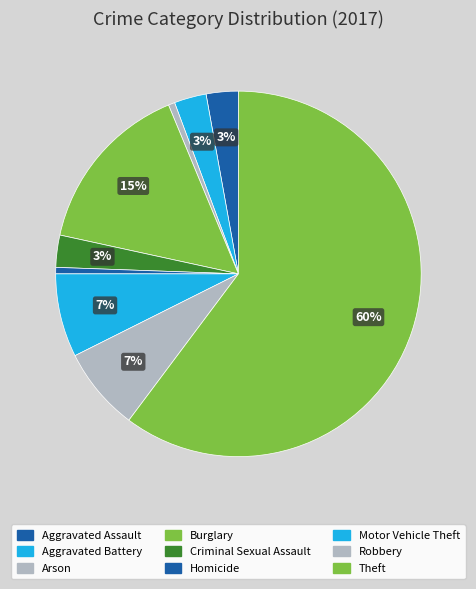

What is the ratio of the value at Aggravated Assault to the value at Criminal Sexual Assault?

1.0